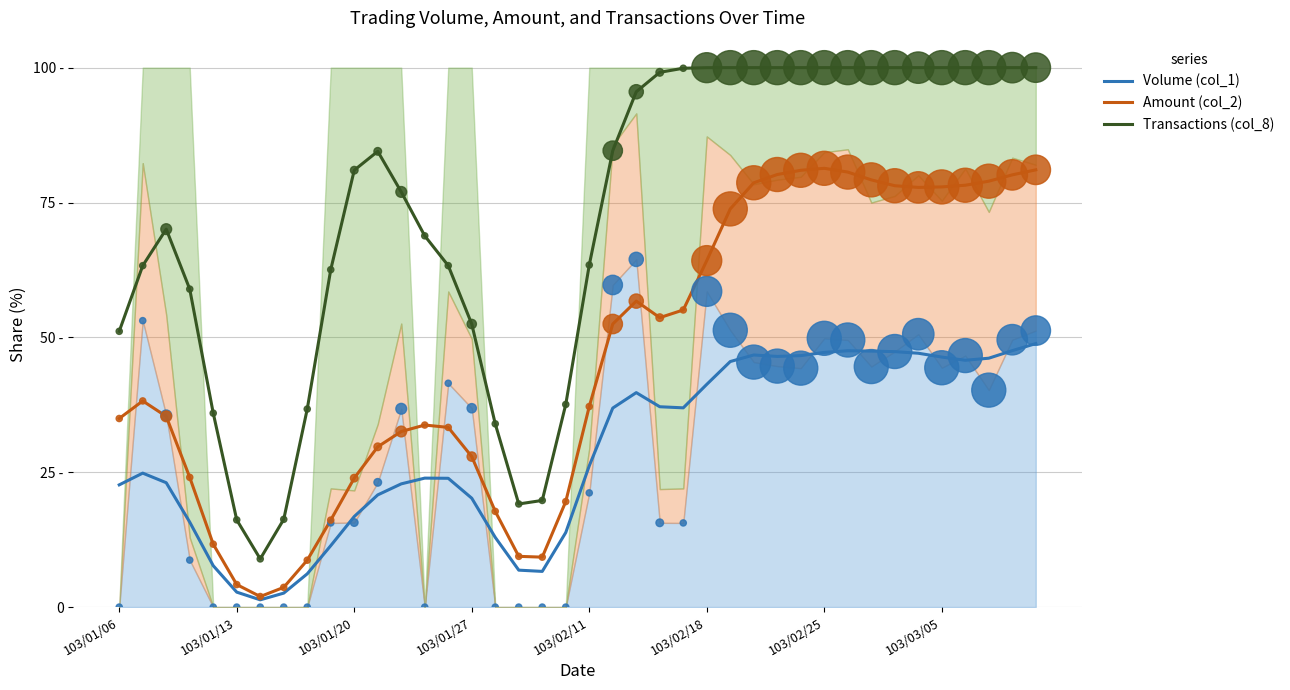

What is the total value across all series at 23?

189.9